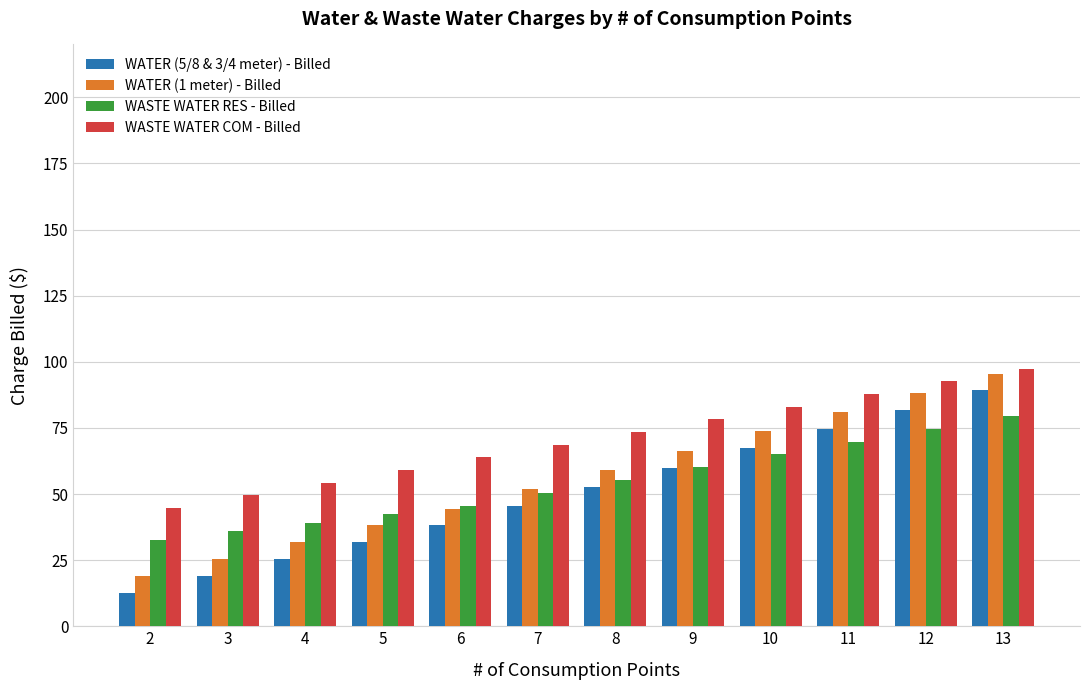

Where is WATER (1 meter) - Billed nearest to the value 57?

8